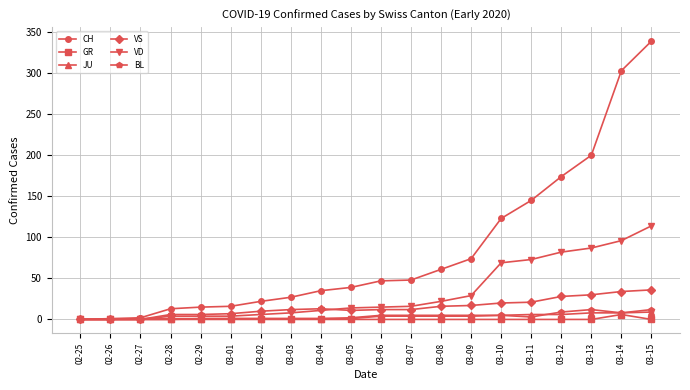

What is the label of the 5th point from the left?

02-29